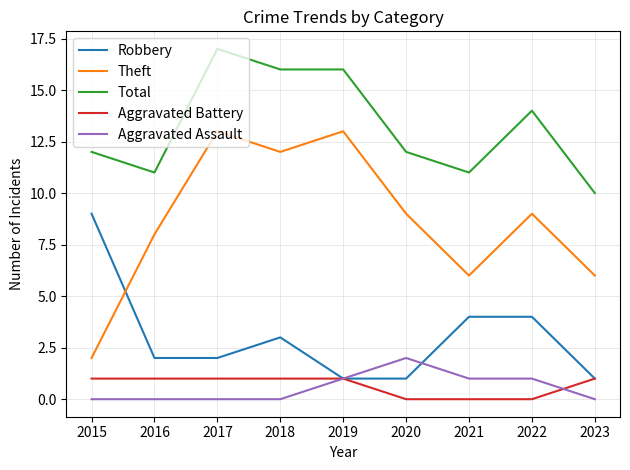

Which label corresponds to the largest value in the chart?

2017